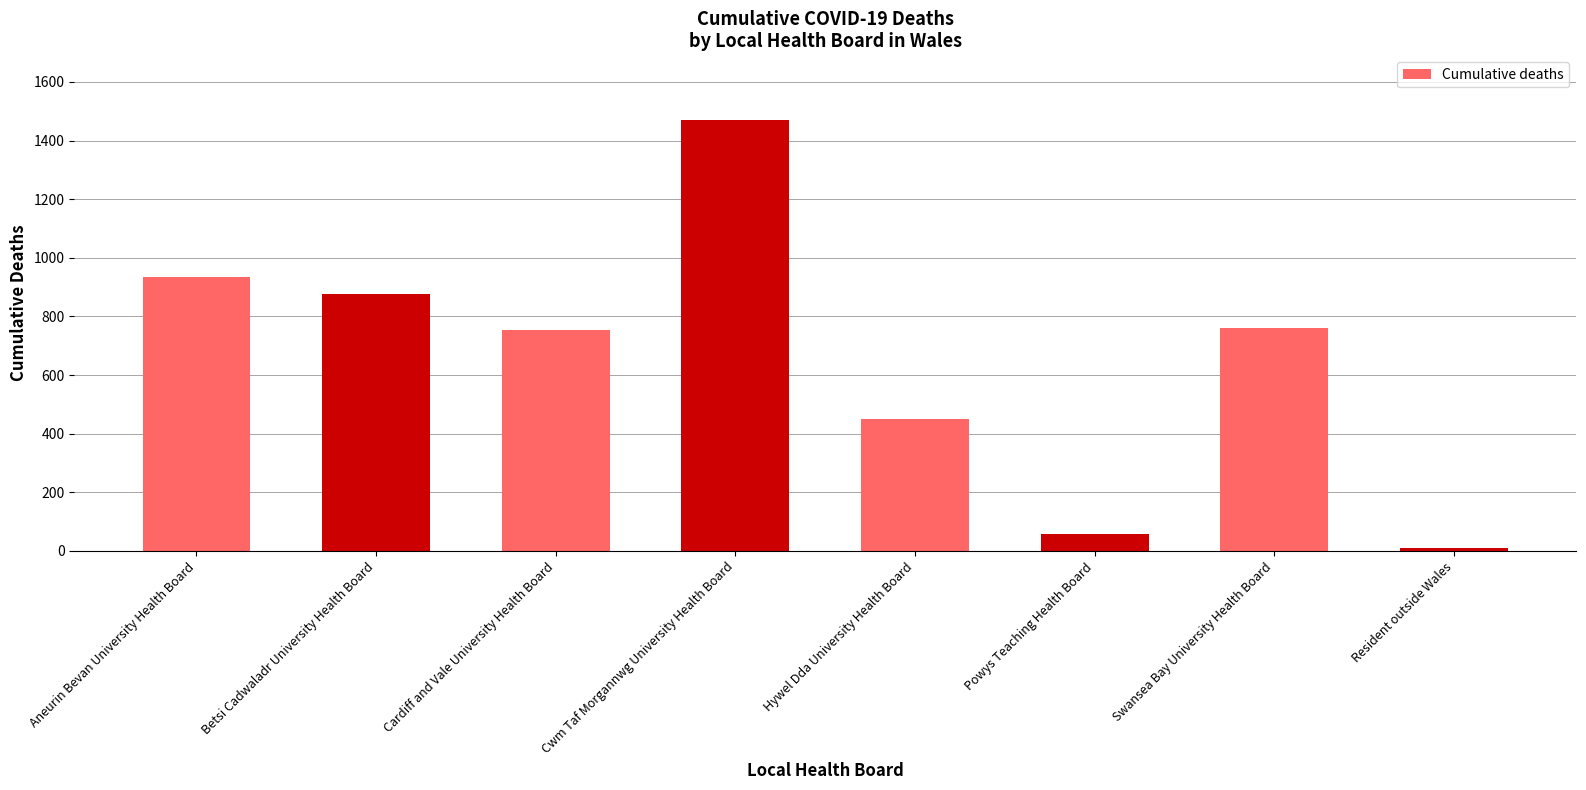

How many data points does each series have?

8